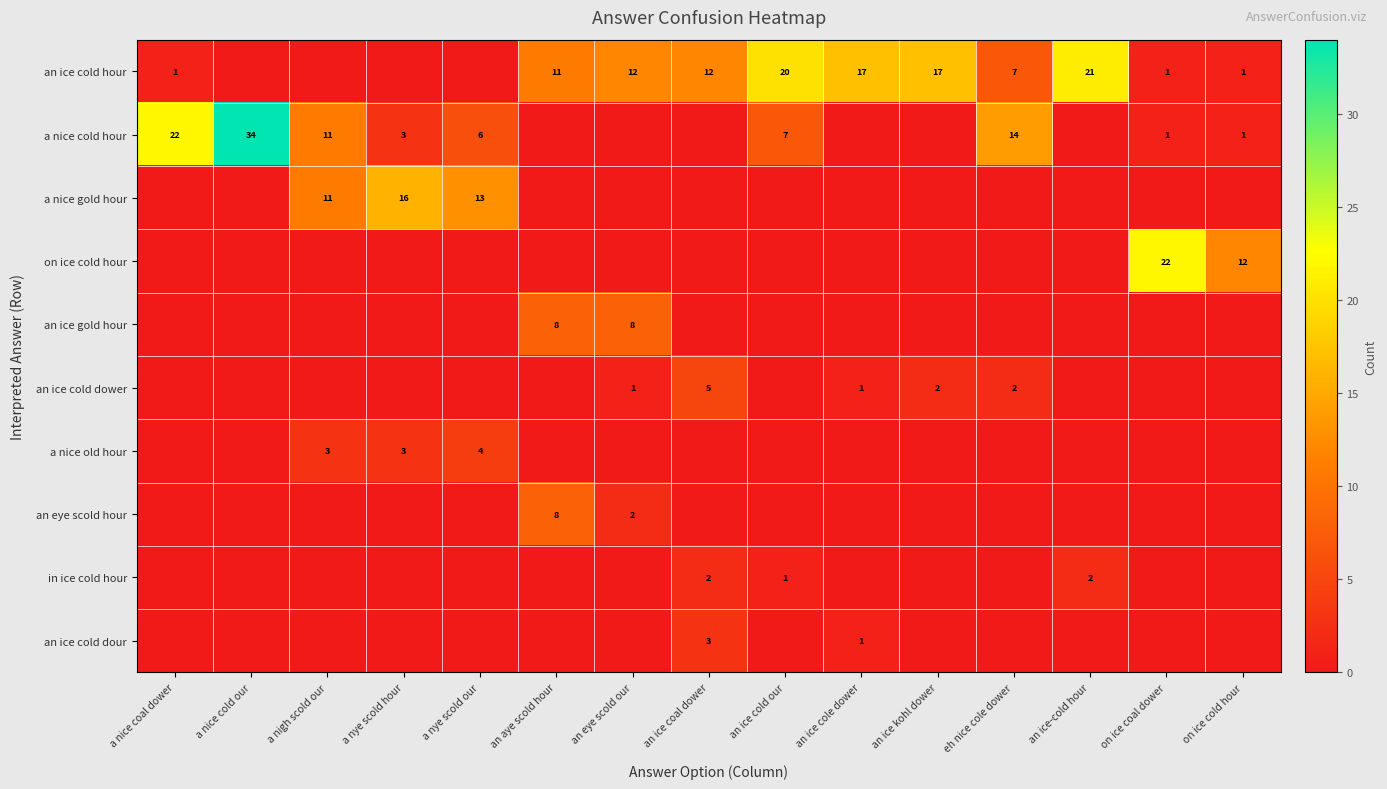

At how many categories does at least one series exceed 17?

5